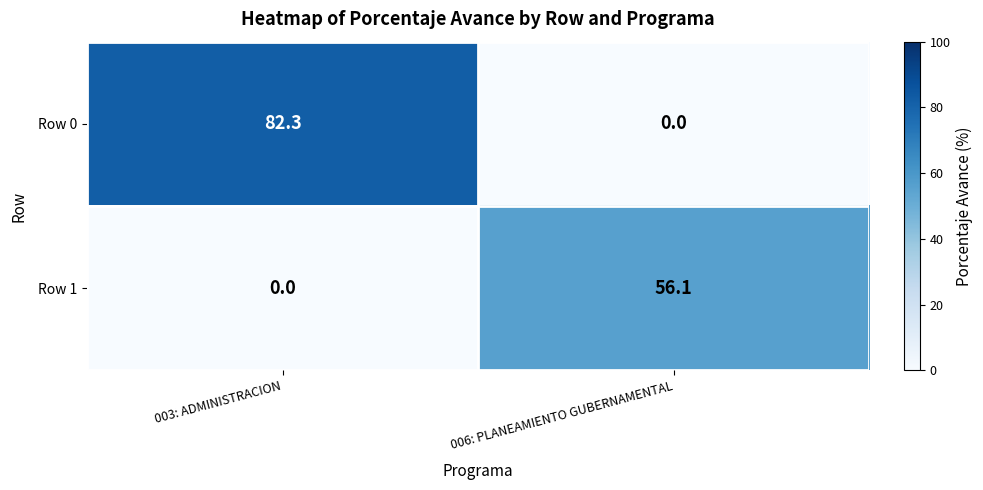

The value of Row 0 at 003: ADMINISTRACION is 30.0. True or false?

False